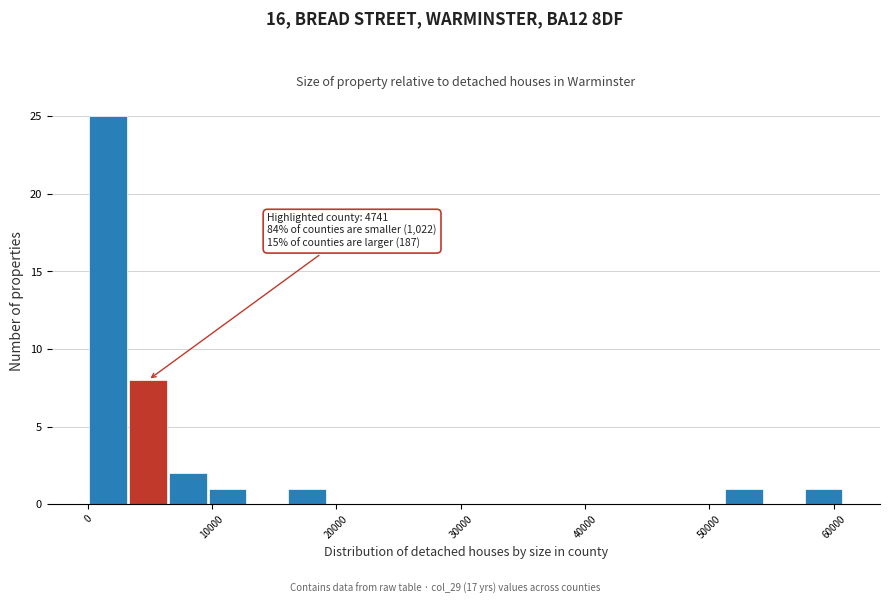

Read against the x-axis, roughly where is the centre of the tallest bar?

2000